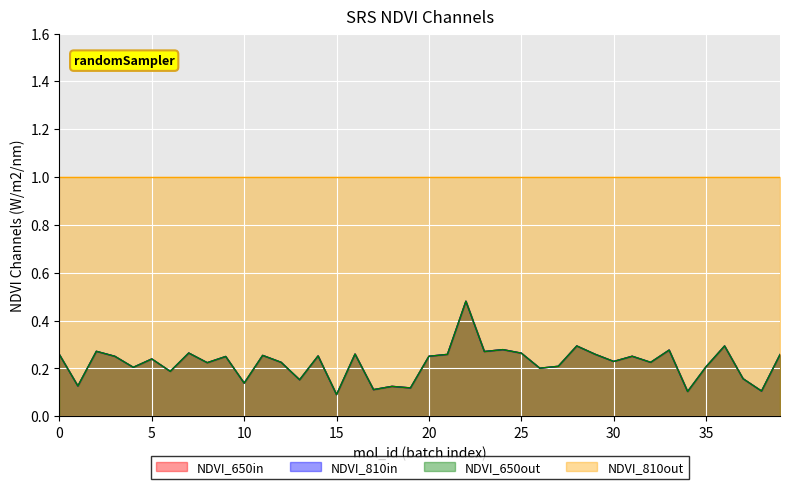

Is it true that single equals 0.2 at 12?

True